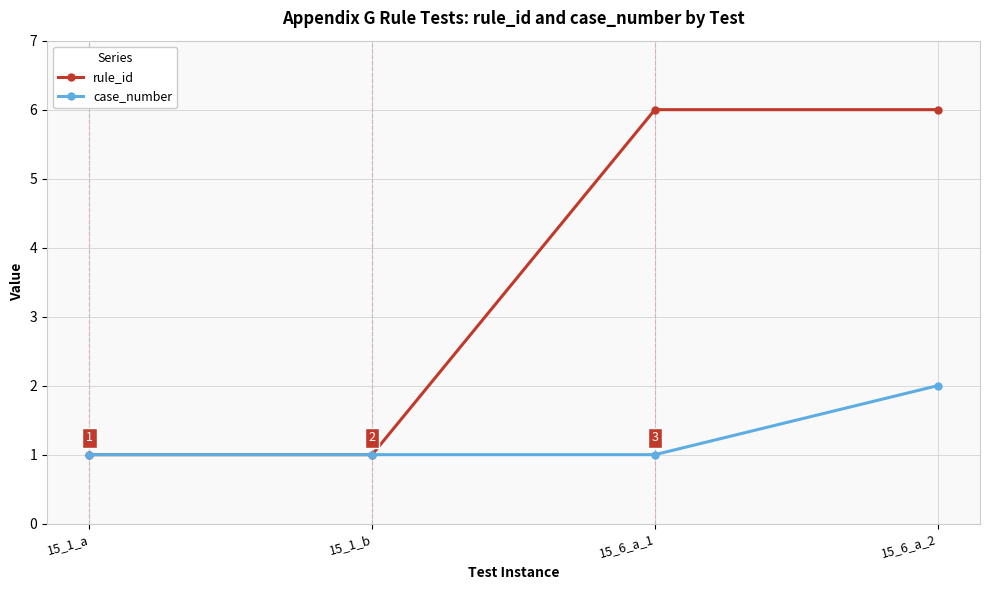

What are all the series names shown in the legend?

rule_id, case_number